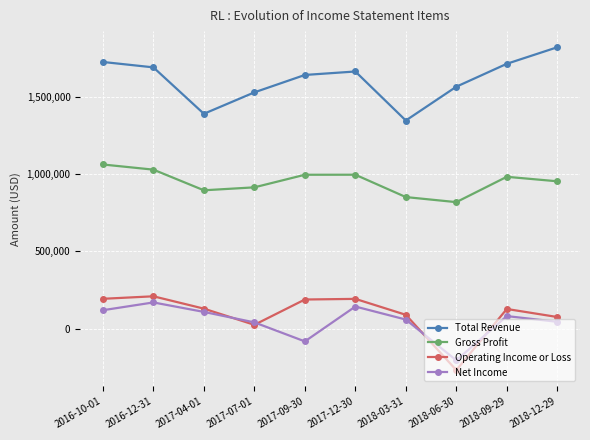

What is the total value across all series at 2016-10-01?

3102200